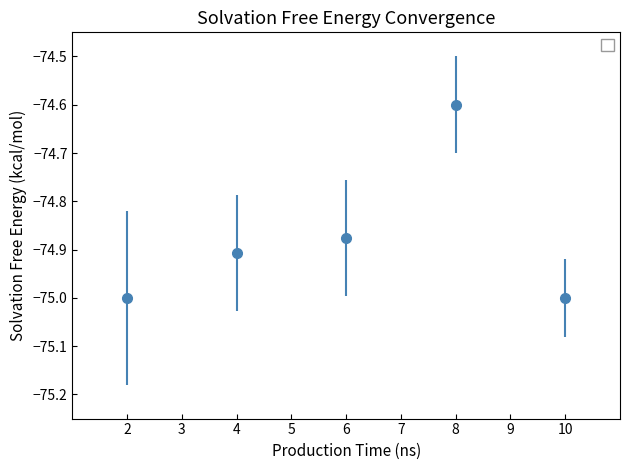

What is the maximum value shown in the chart?

-74.6